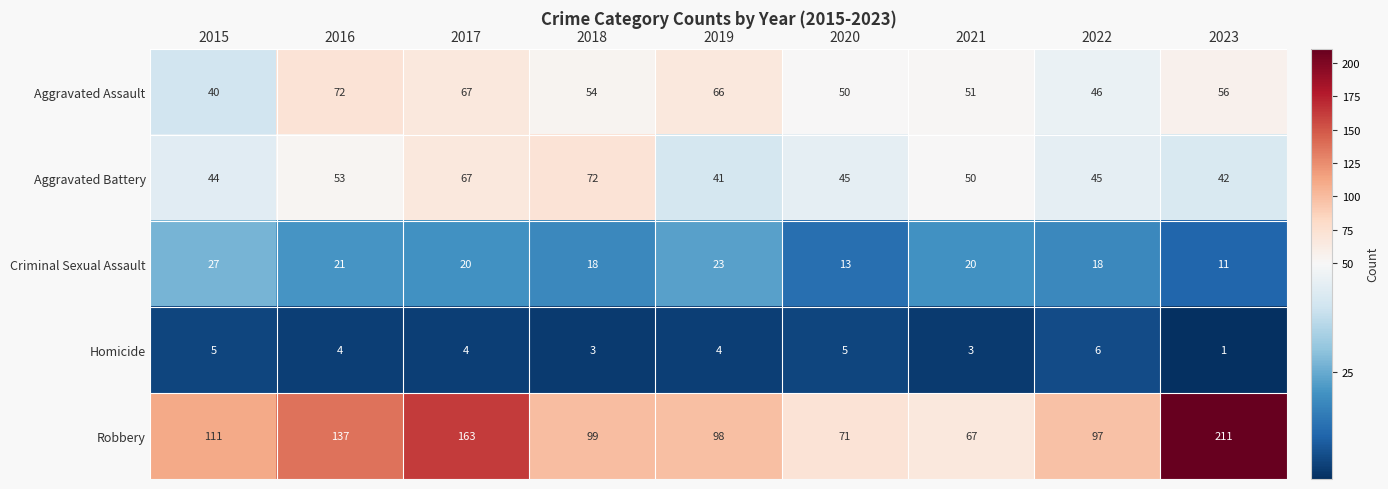

Which category has the lowest value in the Aggravated Assault series?

2015